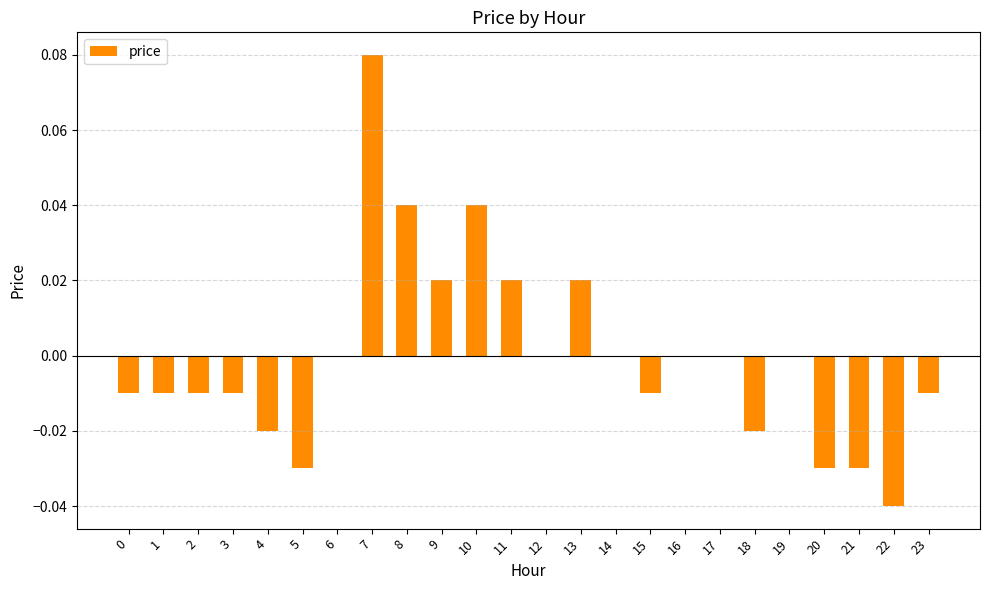

Is it true that the value at 17 is 0.0?

True